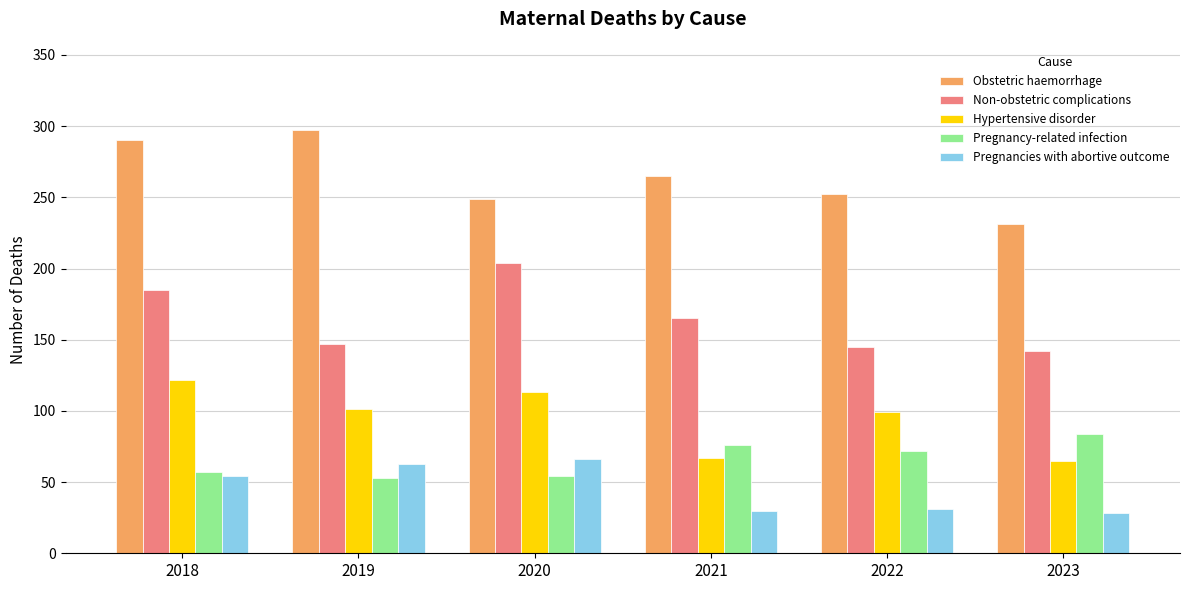

How many values in the Hypertensive disorder series are below 101?

3